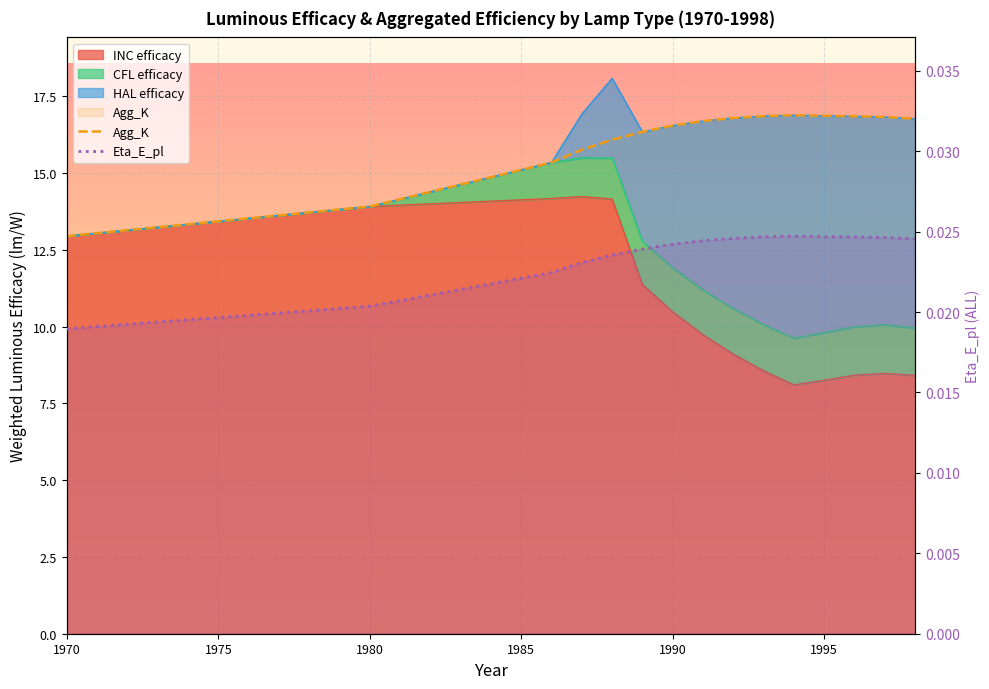

What is the spread (max minus min) of values at 1978?

13.7